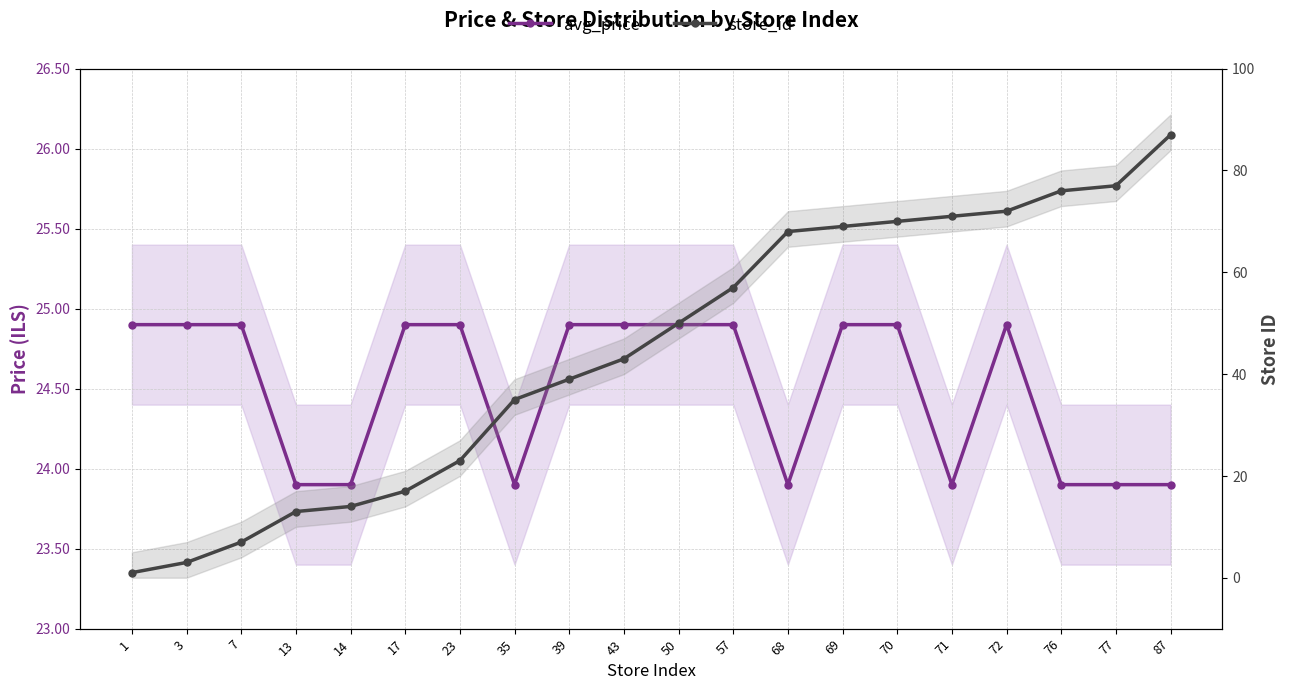

What is the spread (max minus min) of values at 69?

44.1